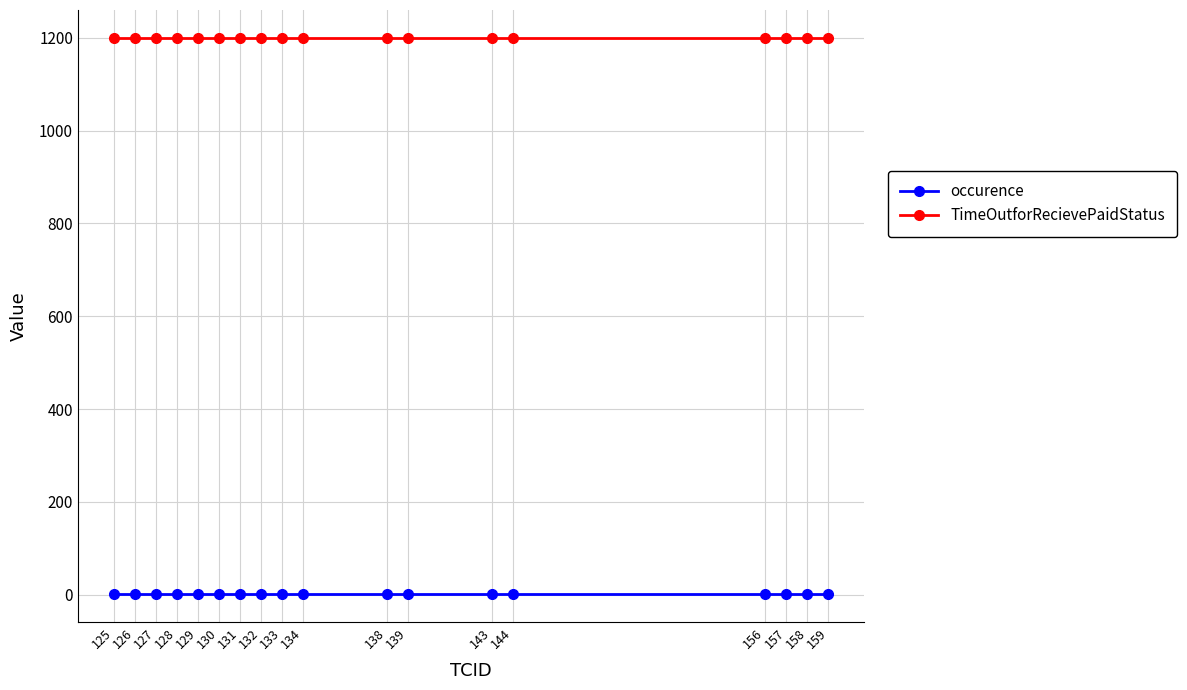

At 158, list the series in order from smallest to largest.

occurence, TimeOutforRecievePaidStatus